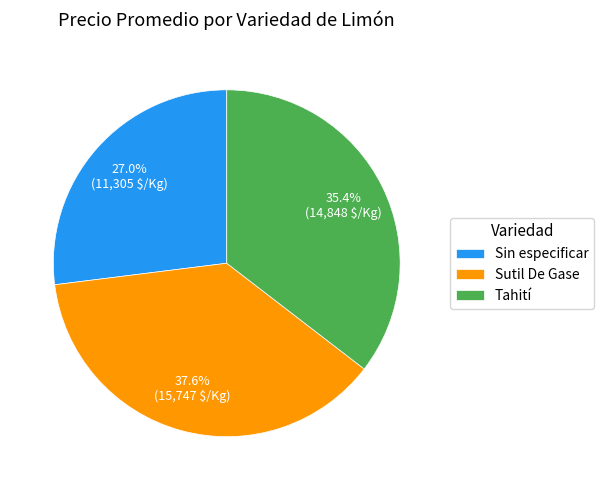

Does any single category account for the majority?

No